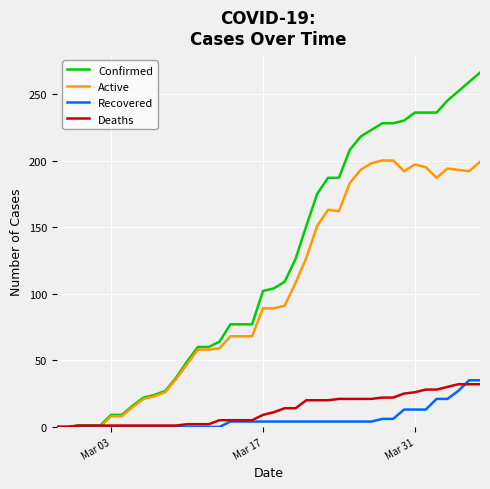

What is the greatest value displayed?

266